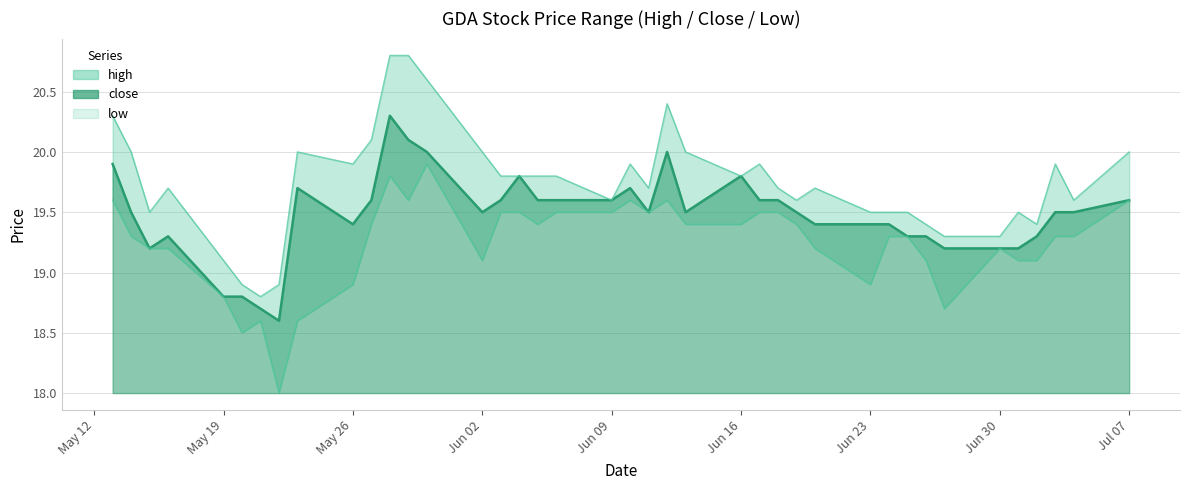

Which category has the lowest value in the high series?

2025-05-21